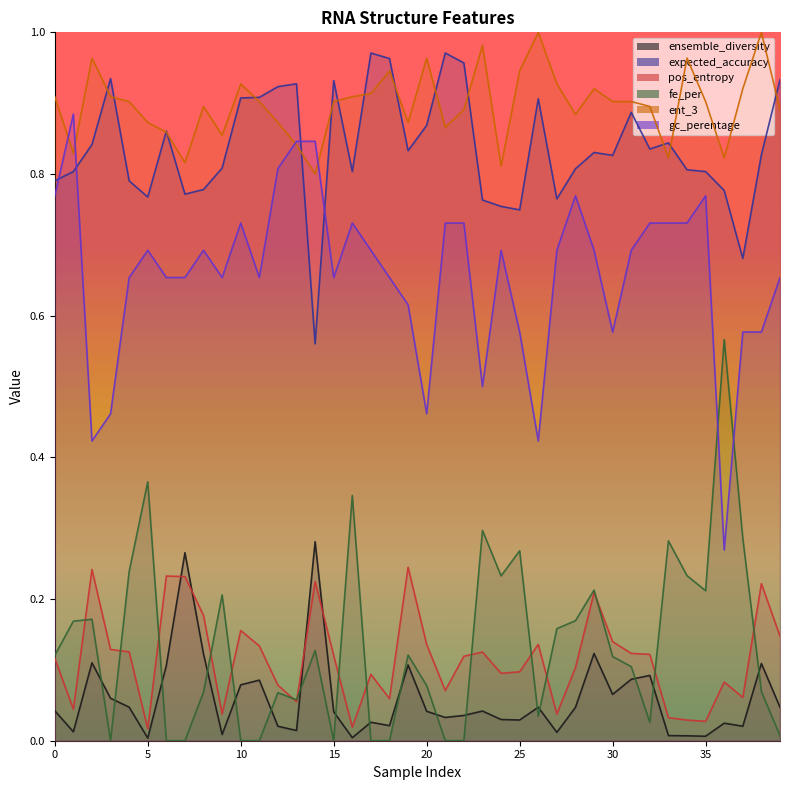

How many interior local peaks does the fe_per series have?

12